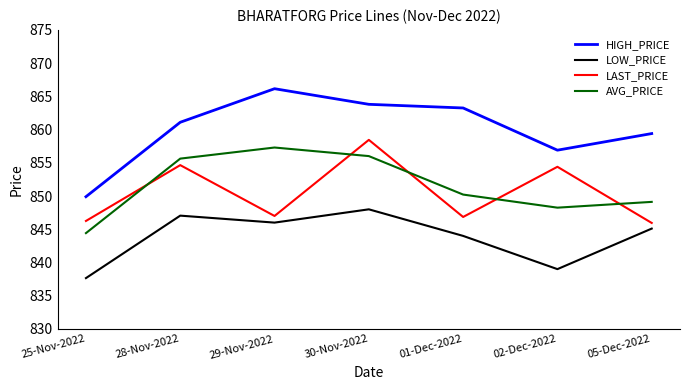

What is the difference between the highest and lowest values at 30-Nov-2022?

15.8